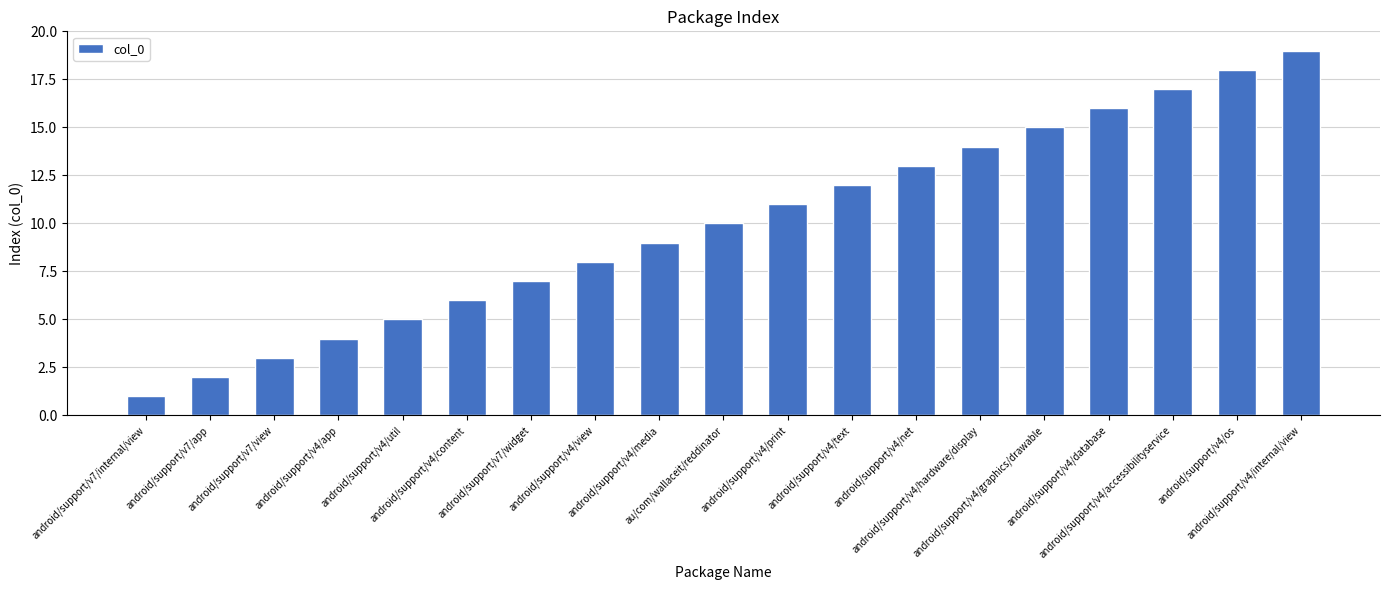

Approximately how many times larger is the value at android/support/v7/view compared to android/support/v4/os?

0.2